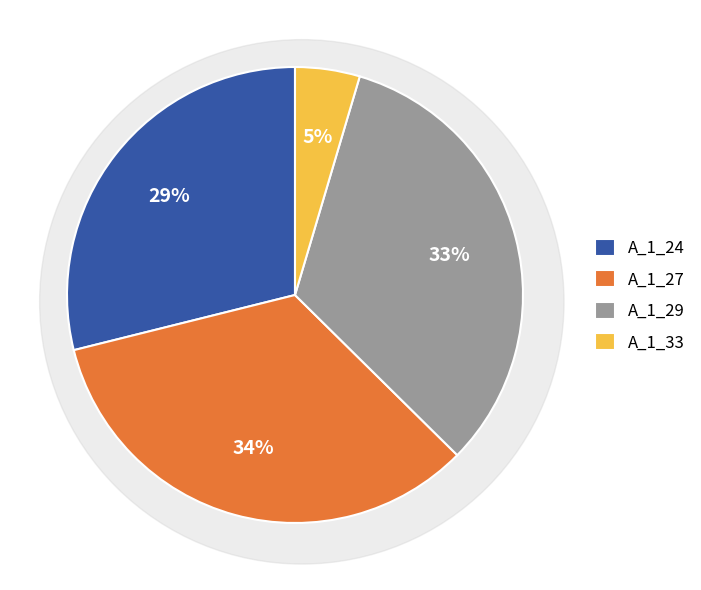

The IFN3_27_352_A_1_29_IFN3 slice represents 33% of the pie. True or false?

True